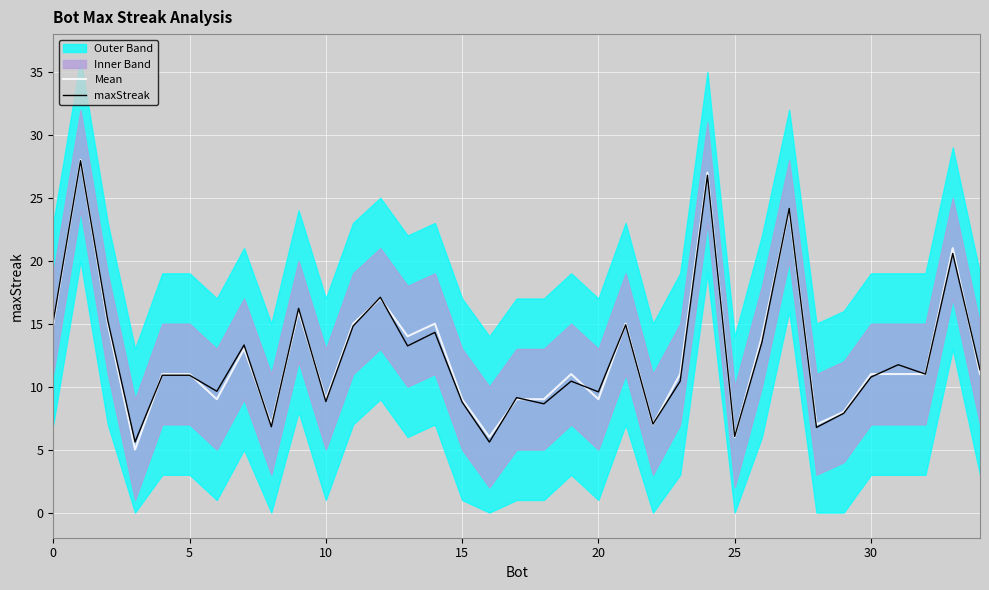

The value of maxStreak at 24 is 26.8. True or false?

True